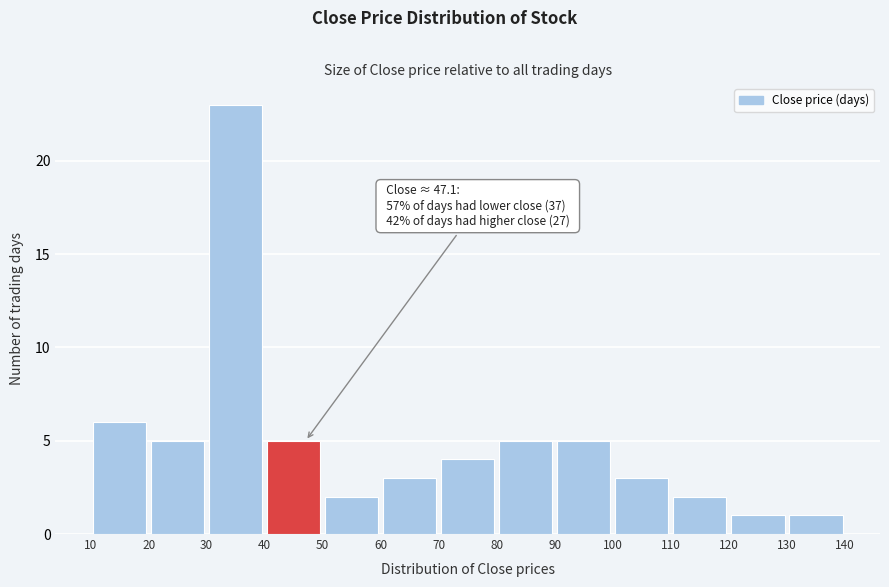

Over which range of the x-axis is the bar tallest?

30 to 40